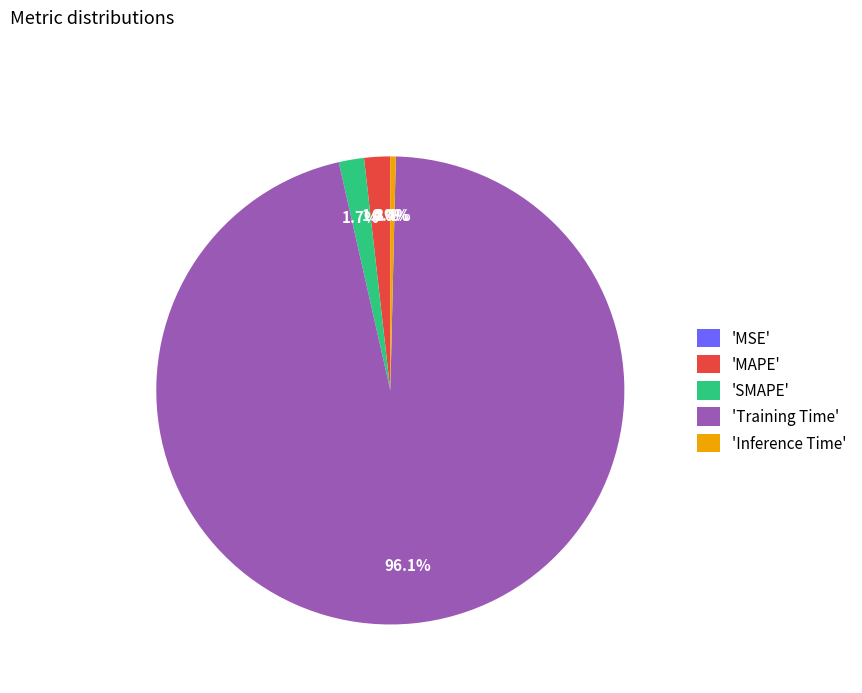

Does 'MAPE' represent more than half of the total?

No